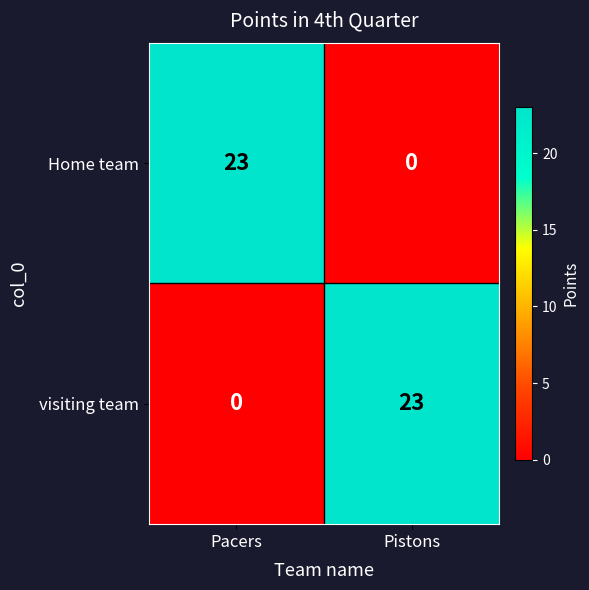

Reading left to right, extract all data points from this chart.

Home team: Pacers=23	Pistons=0
visiting team: Pacers=0	Pistons=23